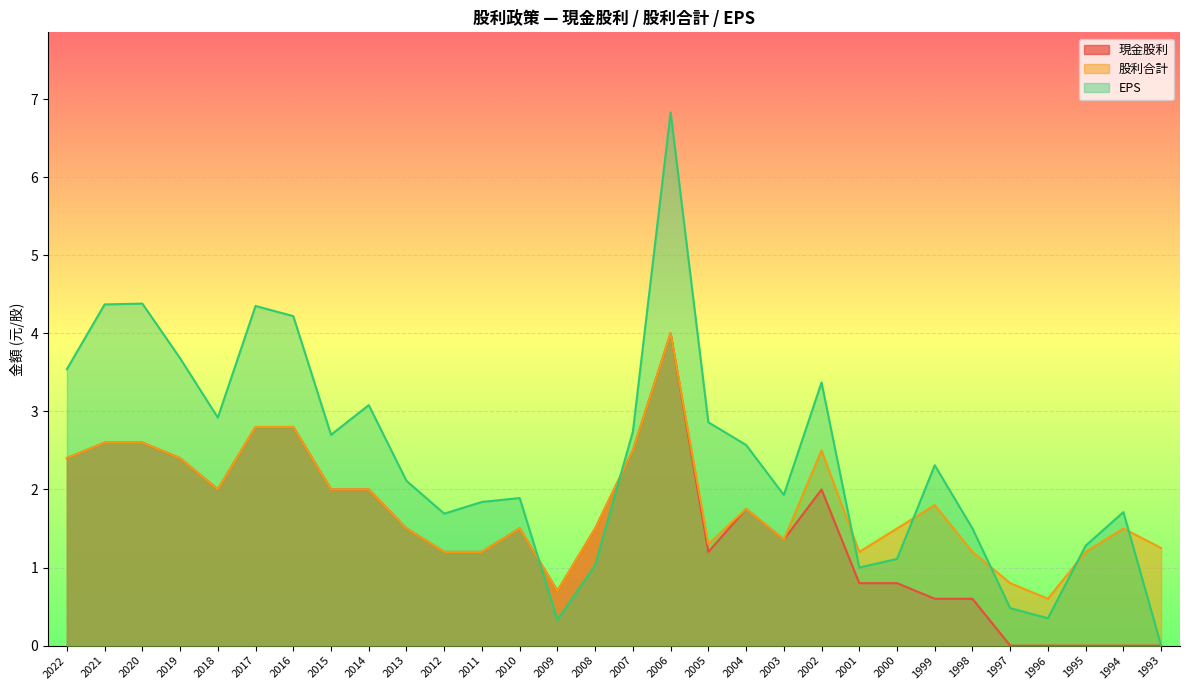

How many categories are shown in the chart?

30